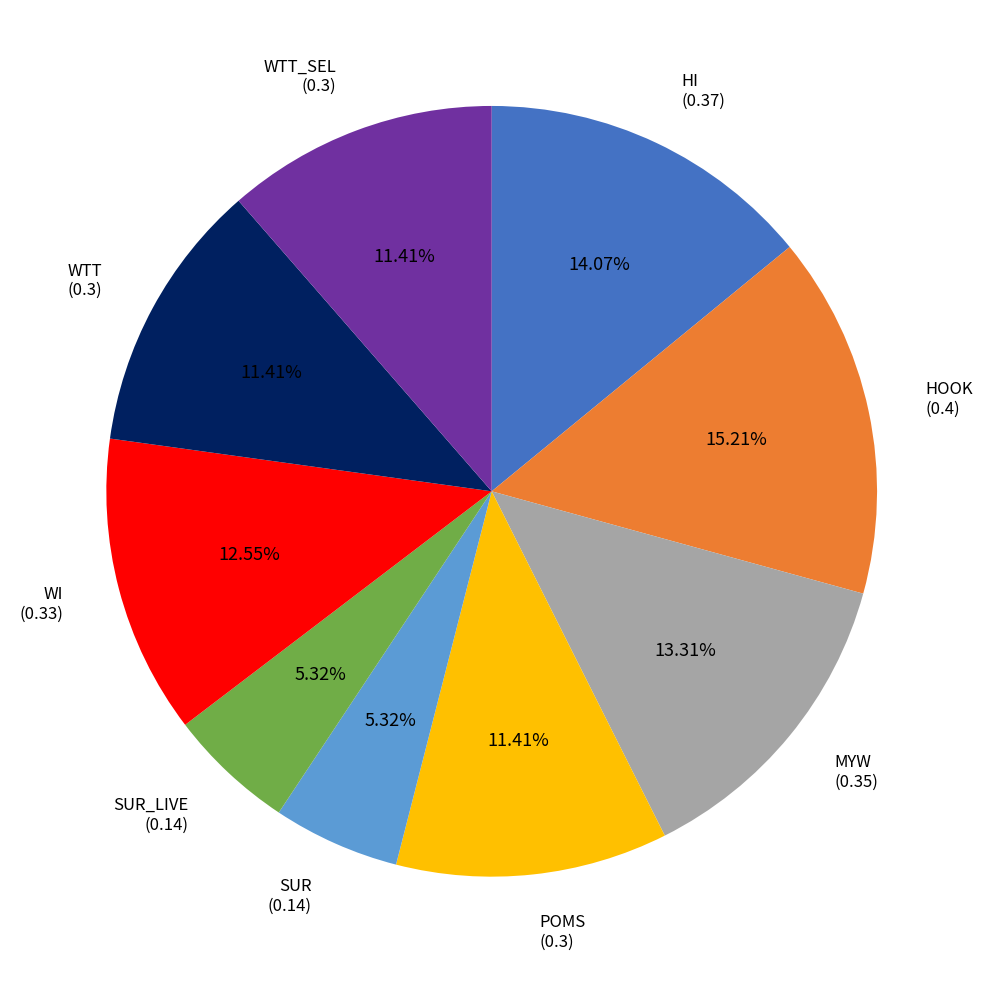

What percentage is the POMS slice, to the nearest percent?

11%